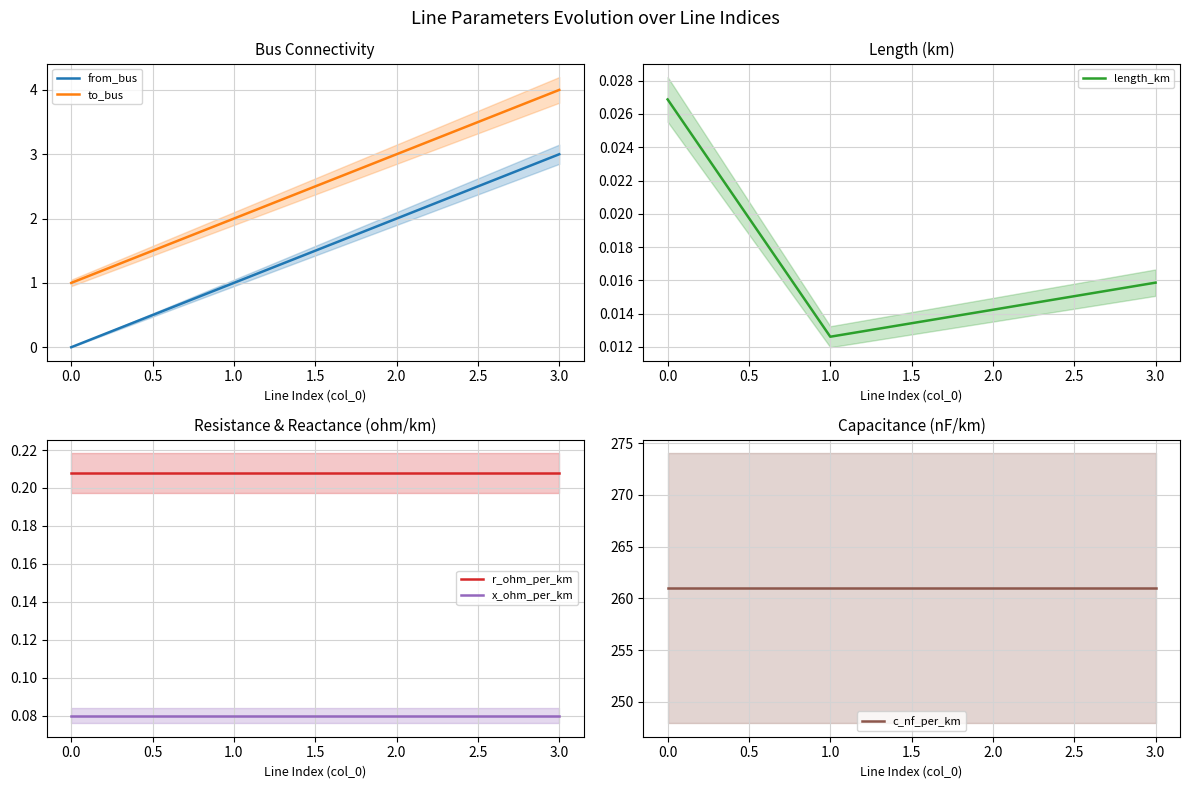

Count the number of categories in the chart.

4